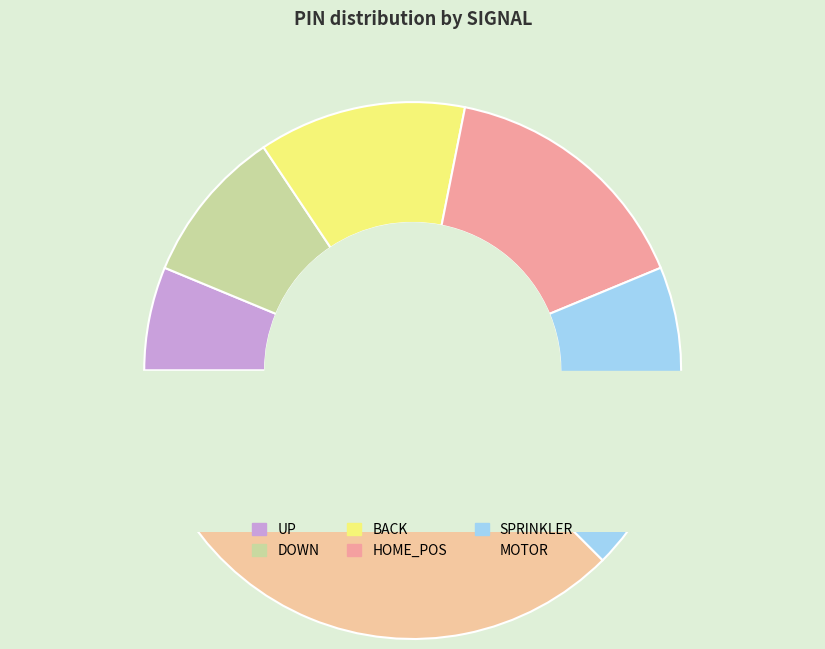

To the nearest percent, what percentage of the pie is SPRINKLER?

19%